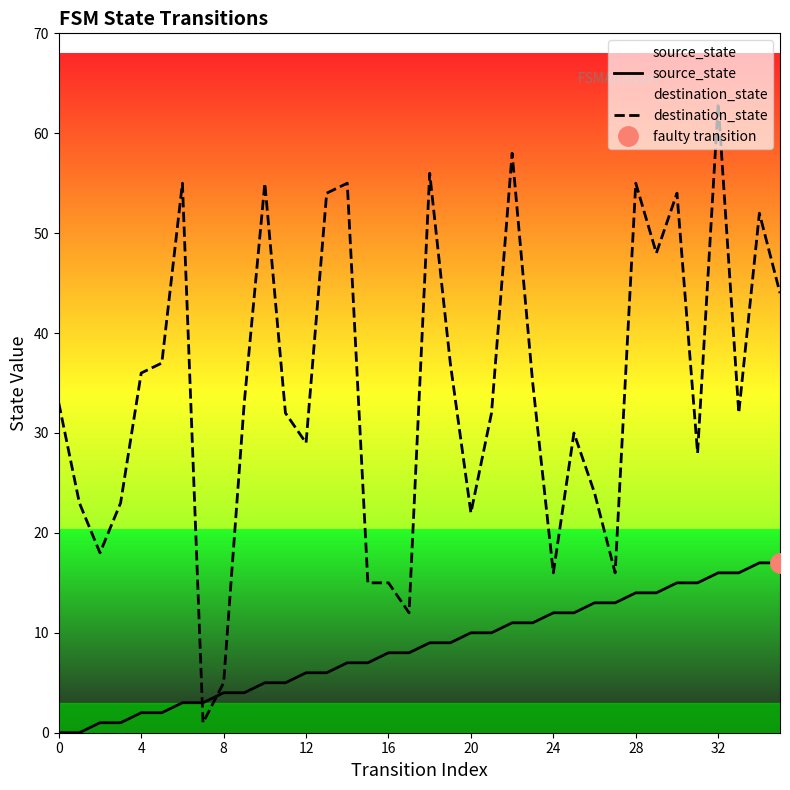

Which series changed the most between 32 and 19?

destination_state